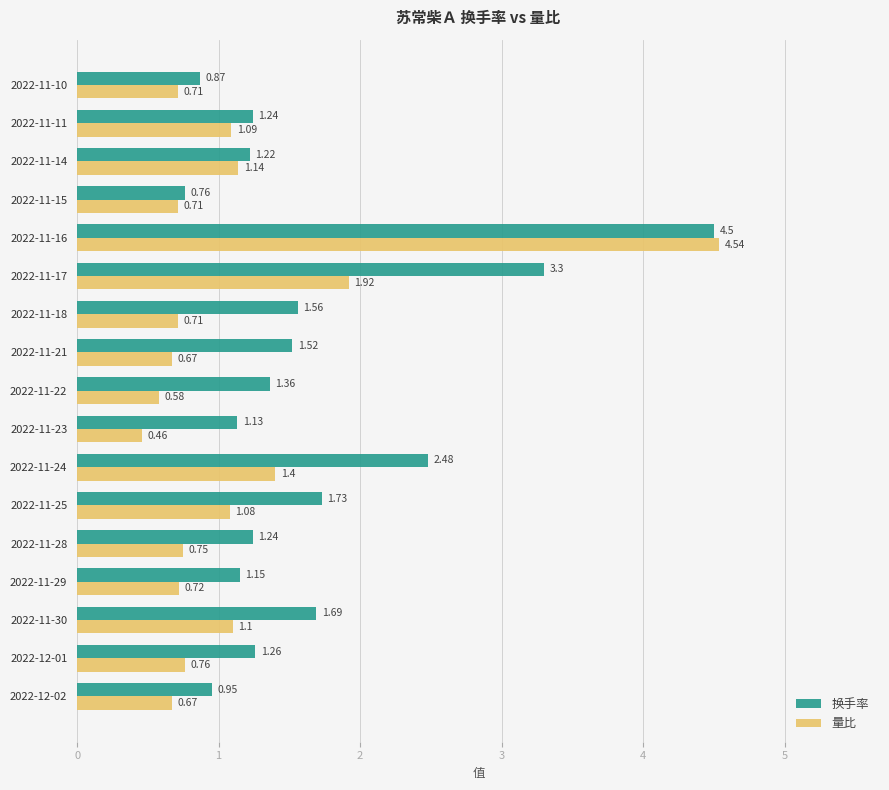

Which category has the lowest value across all series?

2022-11-23